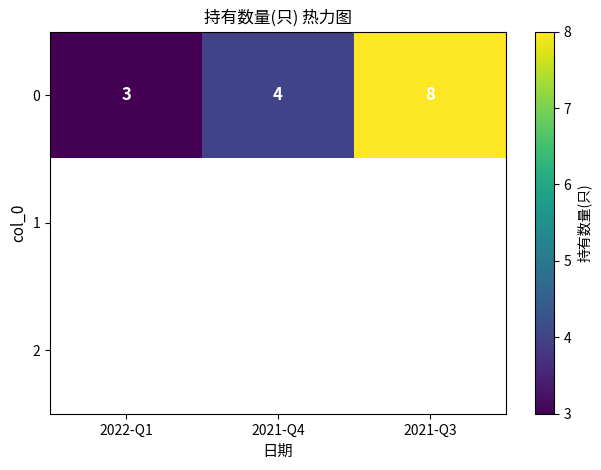

Which category has the highest value in the 0 series?

2021-Q3